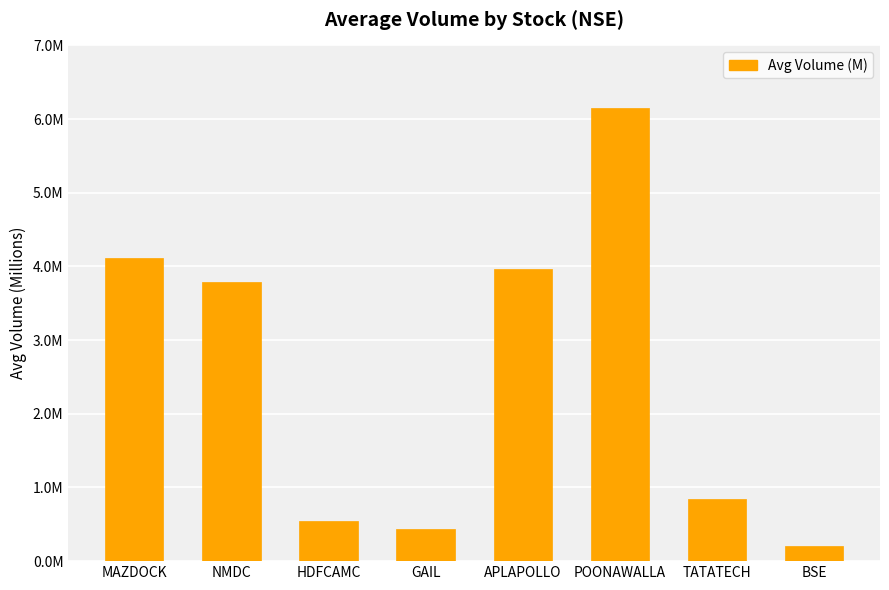

What is the change in value from HDFCAMC to GAIL?

-0.1